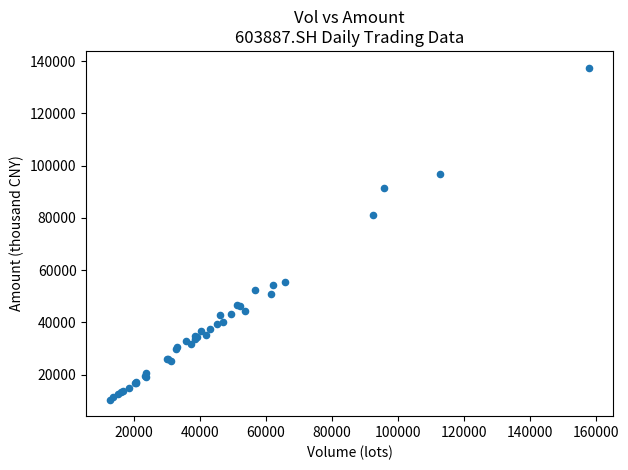

What Y value in the scatter plot is closest to 74003?

81029.1